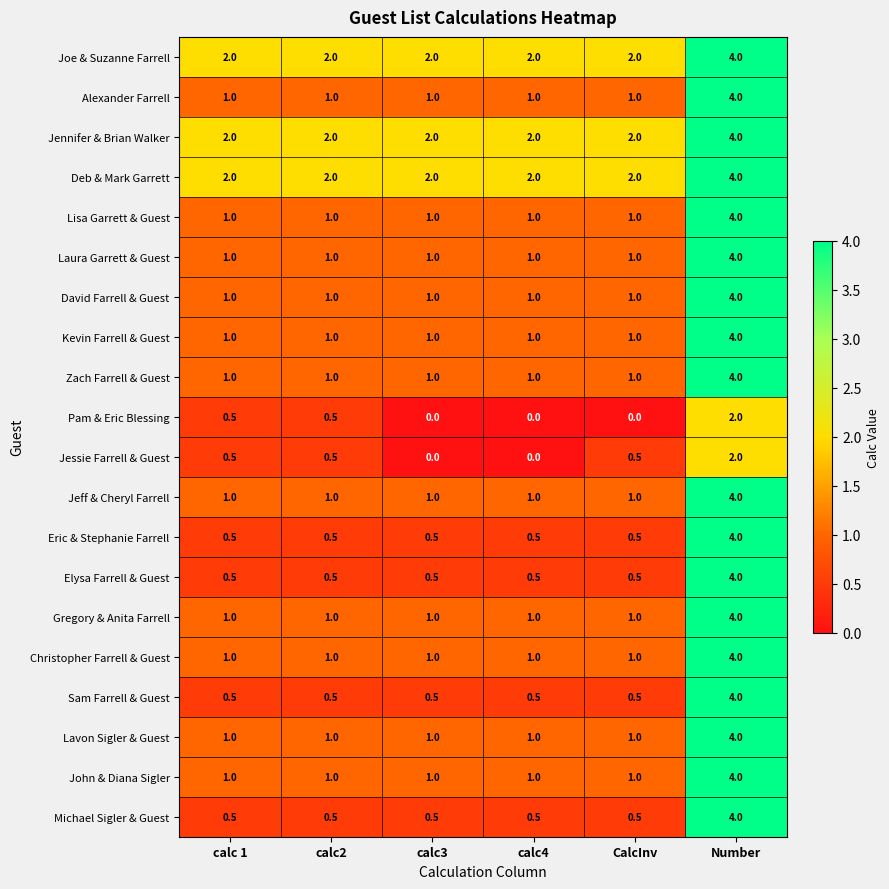

Between calc2 and CalcInv, which series saw the biggest shift?

Pam & Eric Blessing